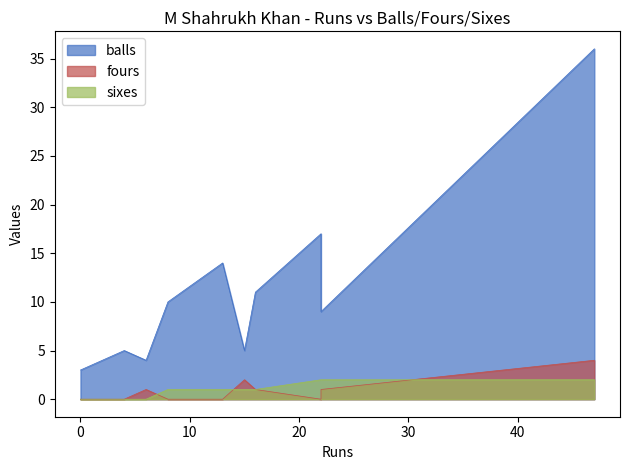

How many interior local peaks does the fours series have?

2